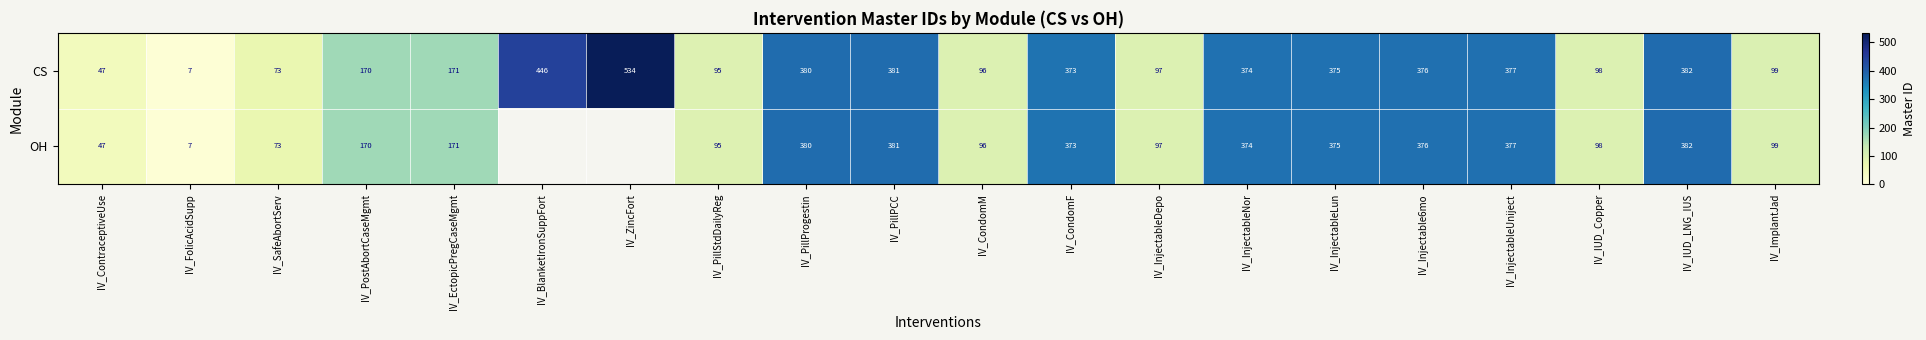

At which label does CS reach its peak?

IV_ZincFort